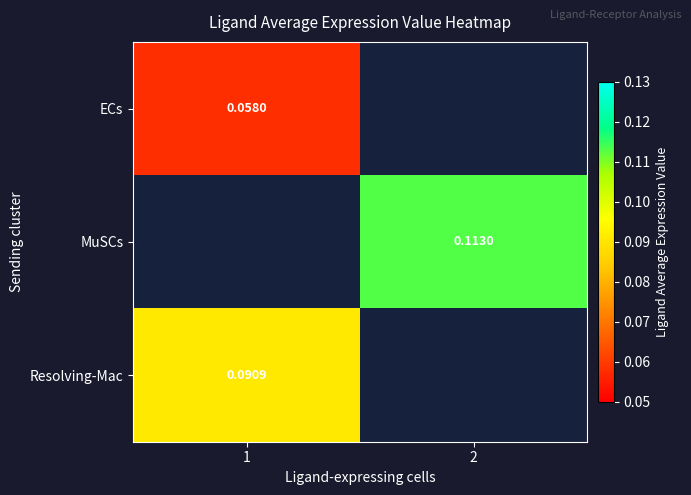

Between 1 and 2, which is larger?

2